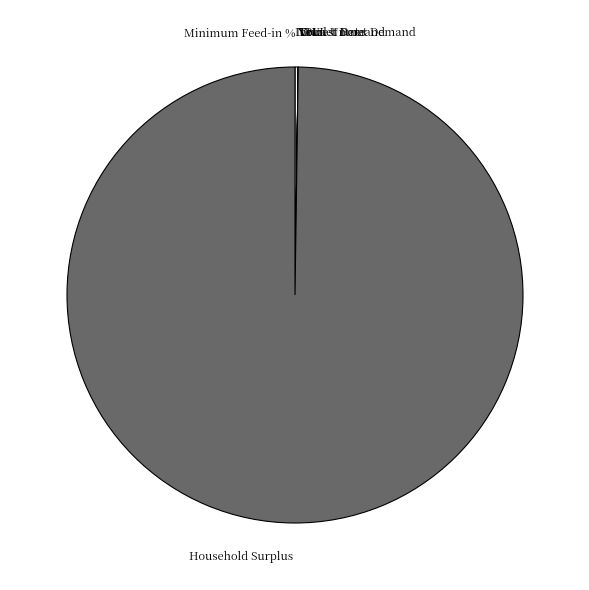

Does any single category account for the majority?

Yes